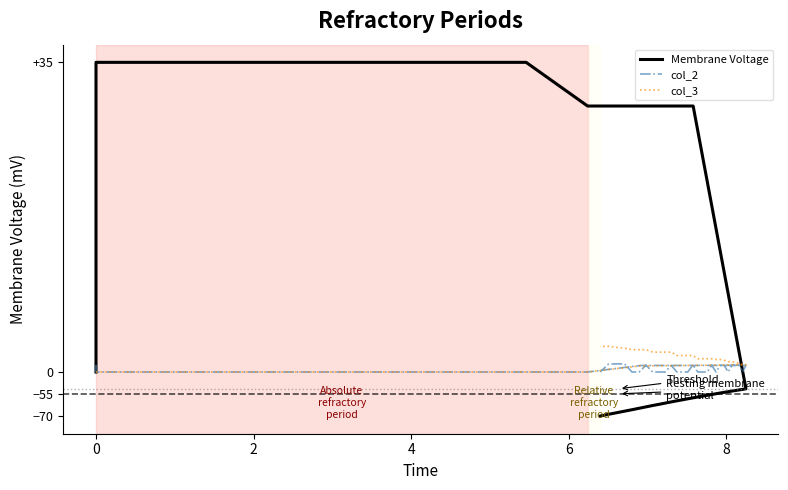

Which series changed the most between 14 and 24?

Membrane Voltage